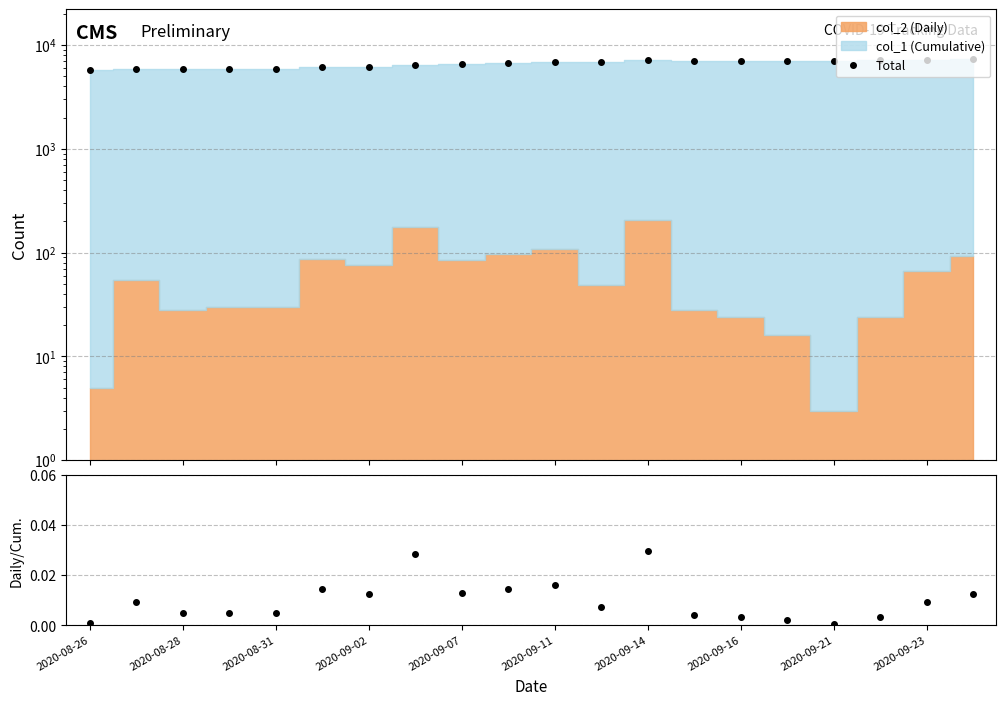

How many lines are shown in the chart?

2